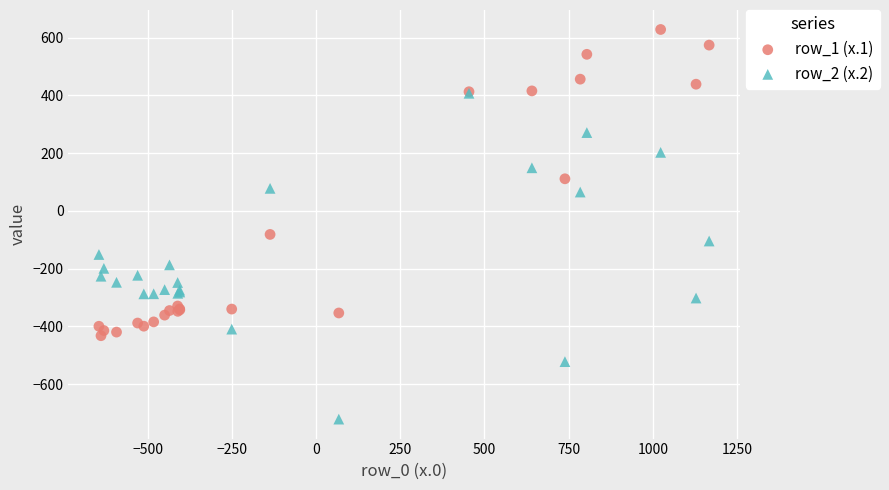

Across all series, what Y value is closest to -46?

-81.6